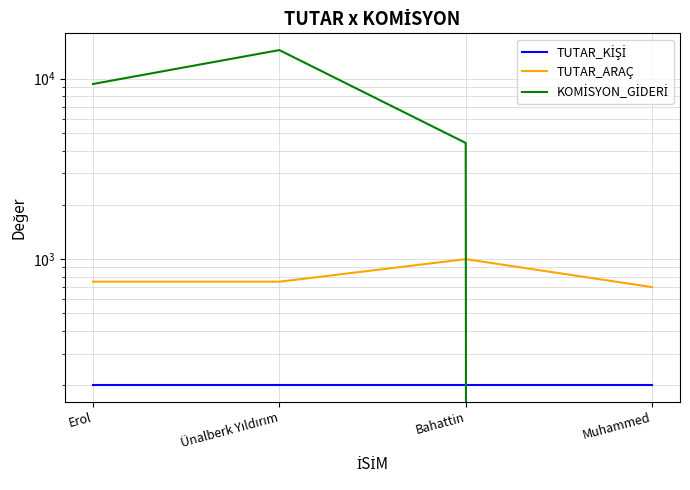

How many KOMİSYON_GİDERİ values are between 4405 and 14407?

3